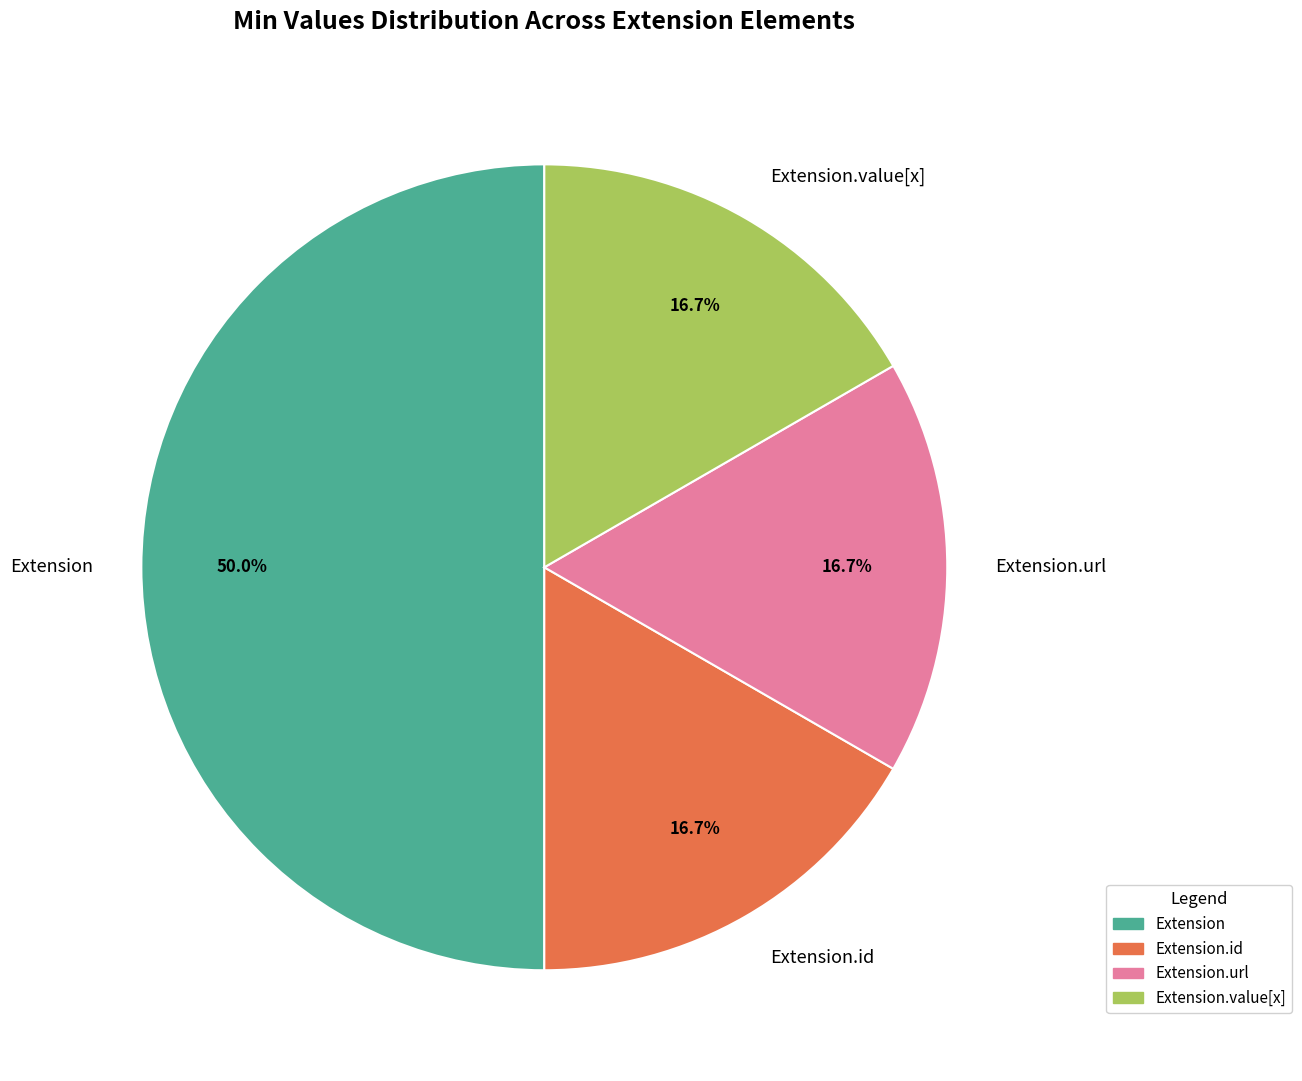

Is Extension.value[x] the majority of the pie?

No